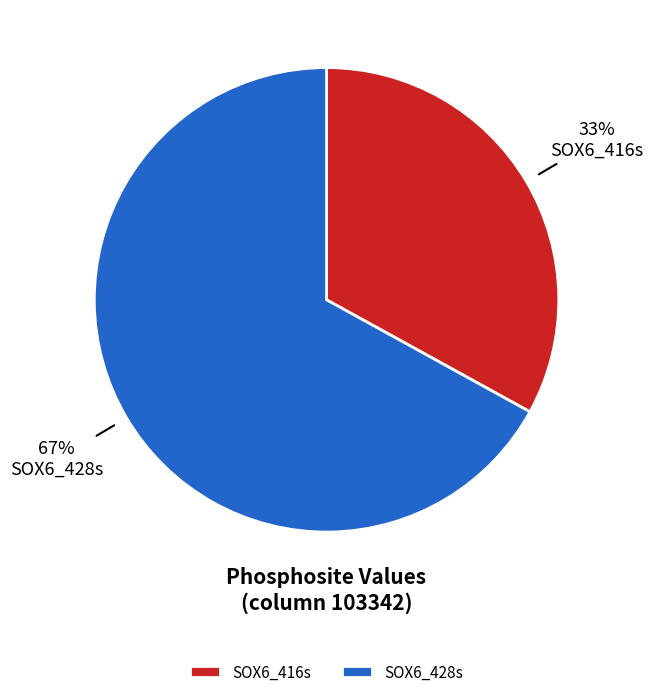

Does SOX6_428s represent more than half of the total?

Yes